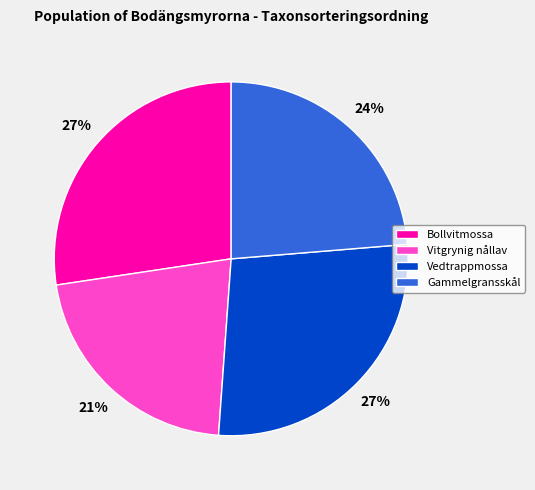

Which category has the smallest portion of the pie?

Vitgrynig nållav